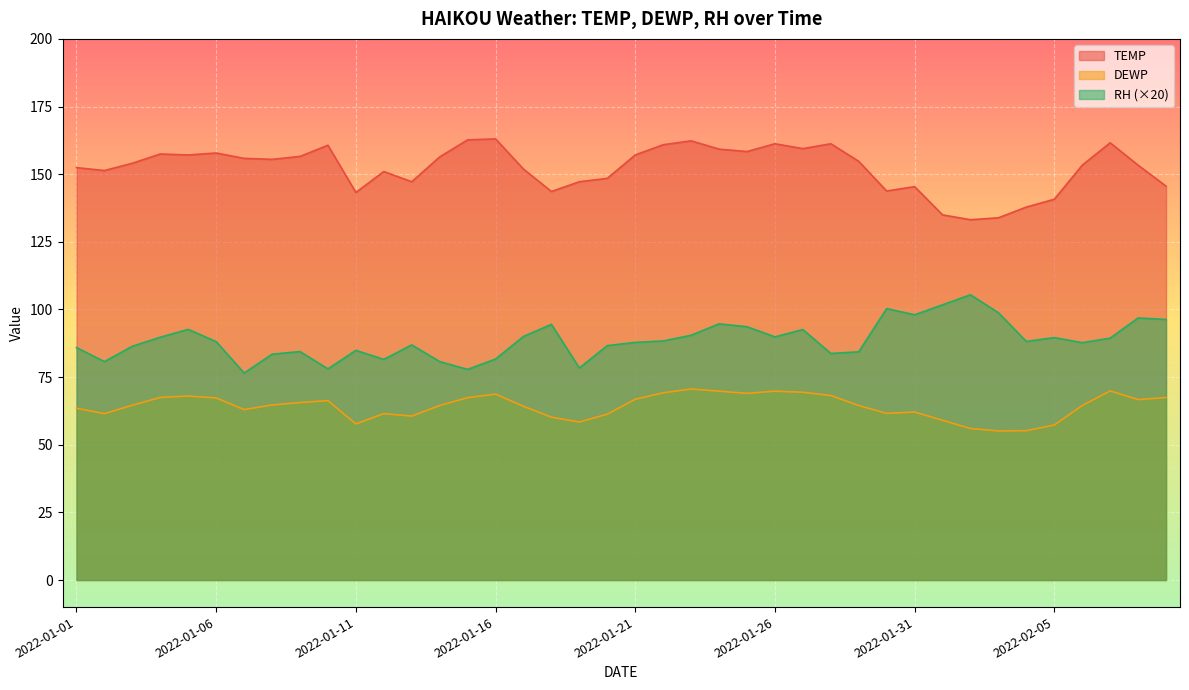

At which category does TEMP reach its first local peak?

2022-01-04